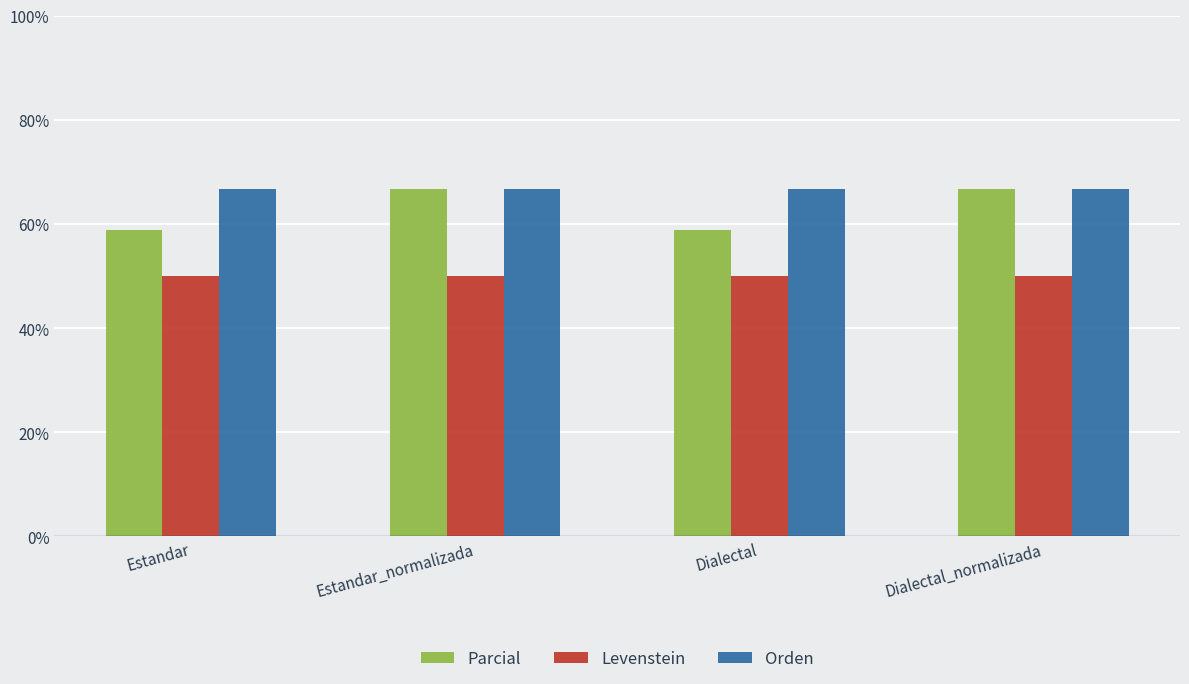

What is the minimum value for Levenstein?

50.0